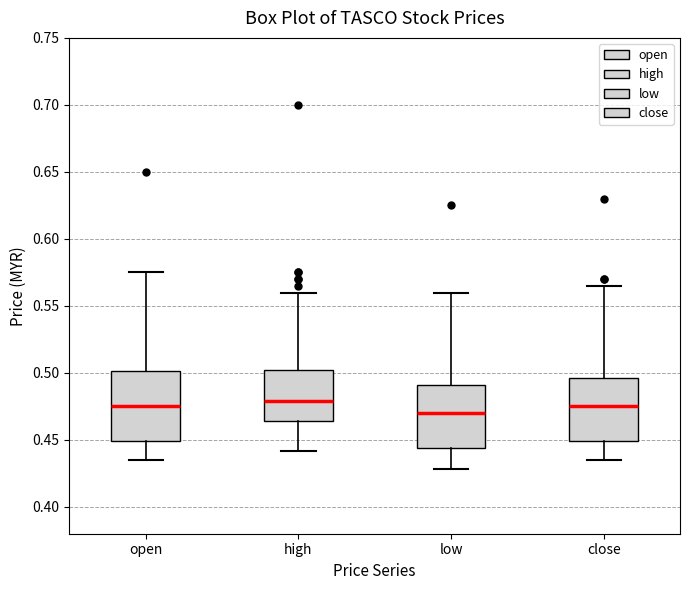

Reading left to right, transcribe this box plot: for each box, give where its median line is, the range the box spans, and where its two whiskers end, as read against the y-axis. The values are not printed on the chart, so give them approximately, as read against the axis.

open: median 0.475, box 0.450 to 0.500, whiskers 0.435 to 0.575
high: median 0.480, box 0.465 to 0.505, whiskers 0.440 to 0.560
low: median 0.470, box 0.445 to 0.490, whiskers 0.430 to 0.560
close: median 0.475, box 0.450 to 0.495, whiskers 0.435 to 0.565